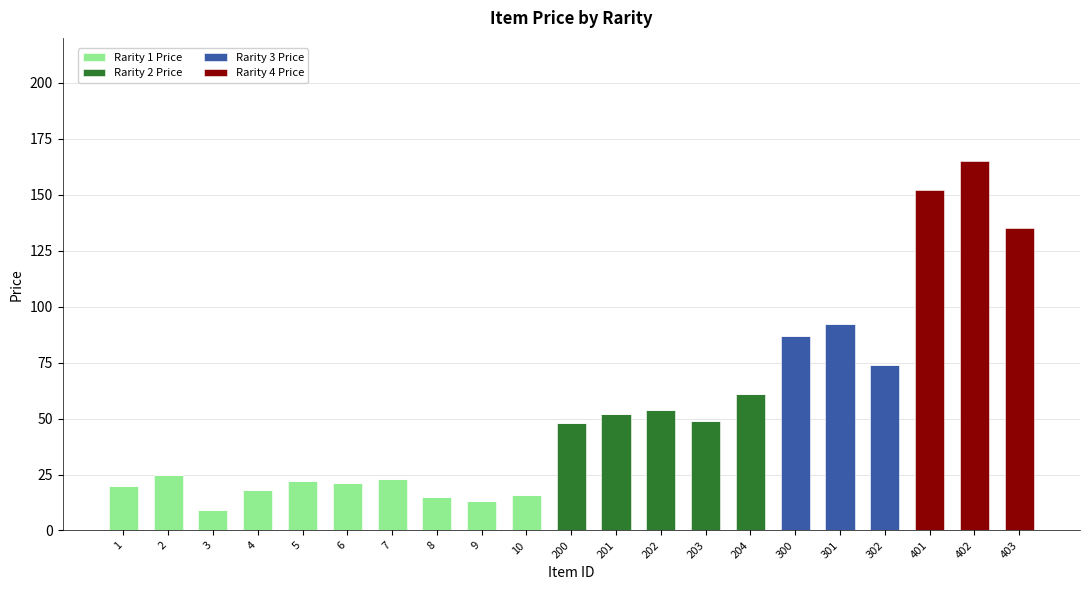

The value of Rarity 1 Price at 300 is 0. True or false?

True